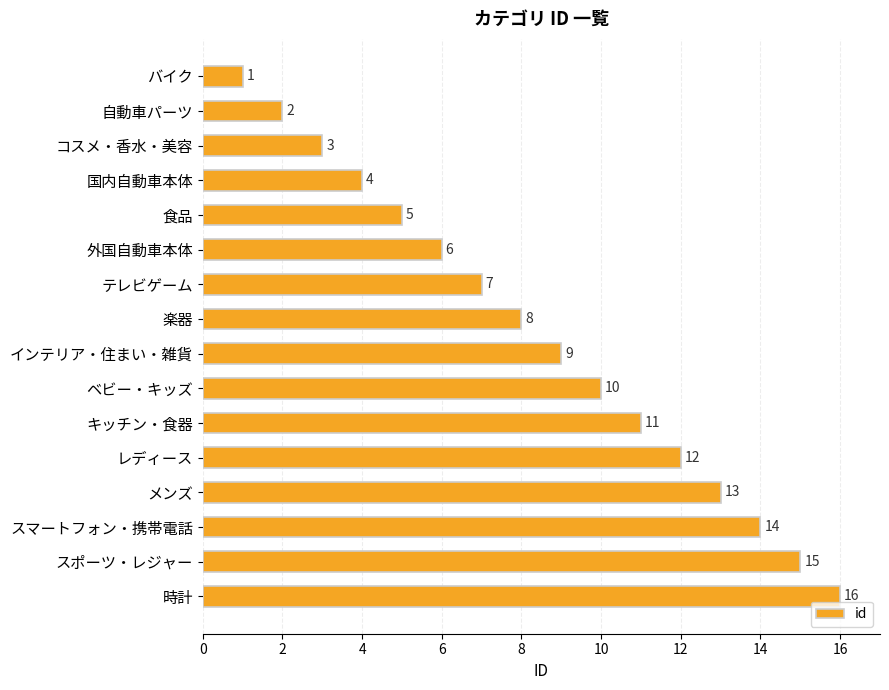

Approximately how many times larger is the value at インテリア・住まい・雑貨 compared to スマートフォン・携帯電話?

0.6